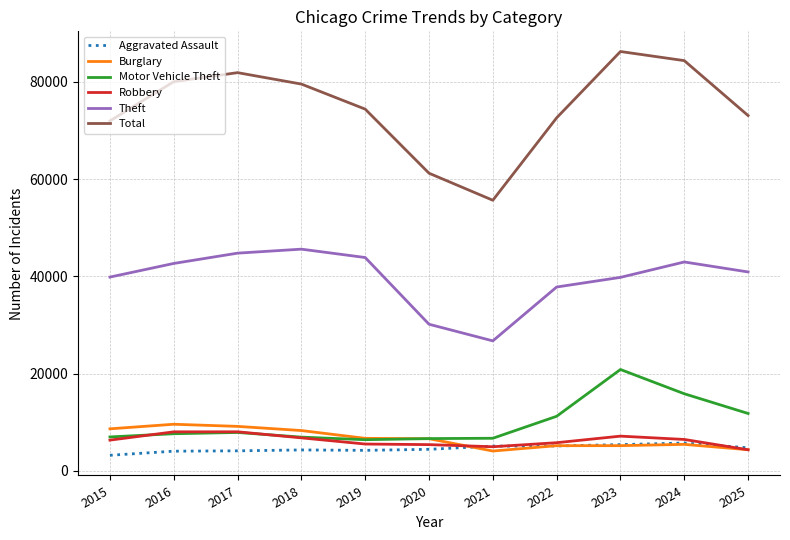

True or false: Motor Vehicle Theft has a value of 10879 at 2016.

False